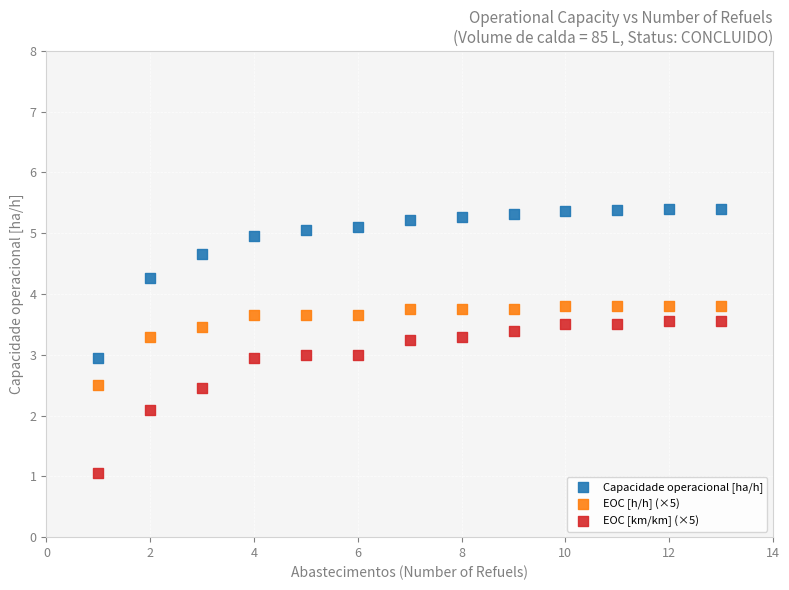

What is the X range (max minus min) for the scatter plot?

12.0